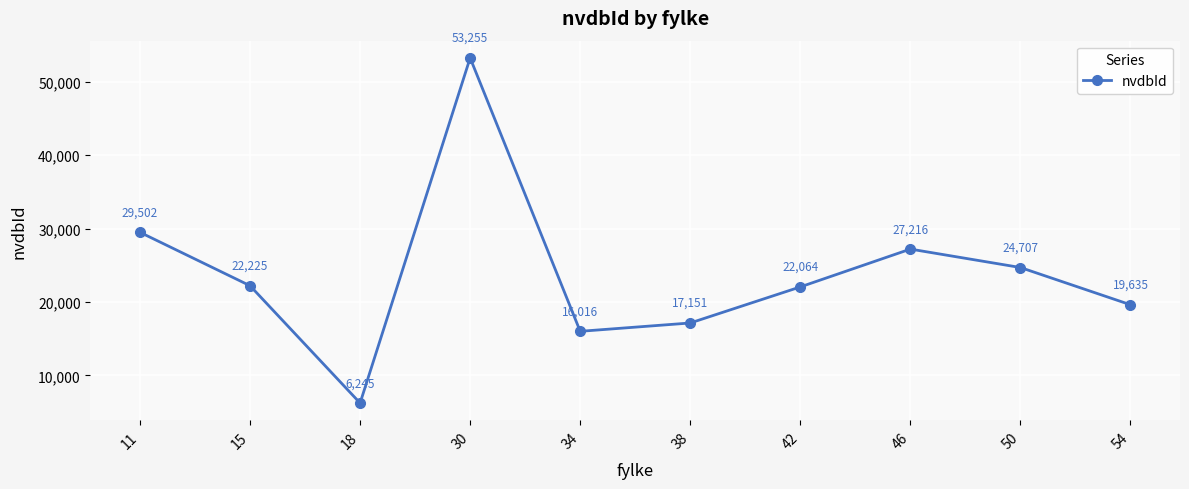

Reading left to right, extract all data points from this chart.

11=29502	15=22225	18=6245	30=53255	34=16016	38=17151	42=22064	46=27216	50=24707	54=19635